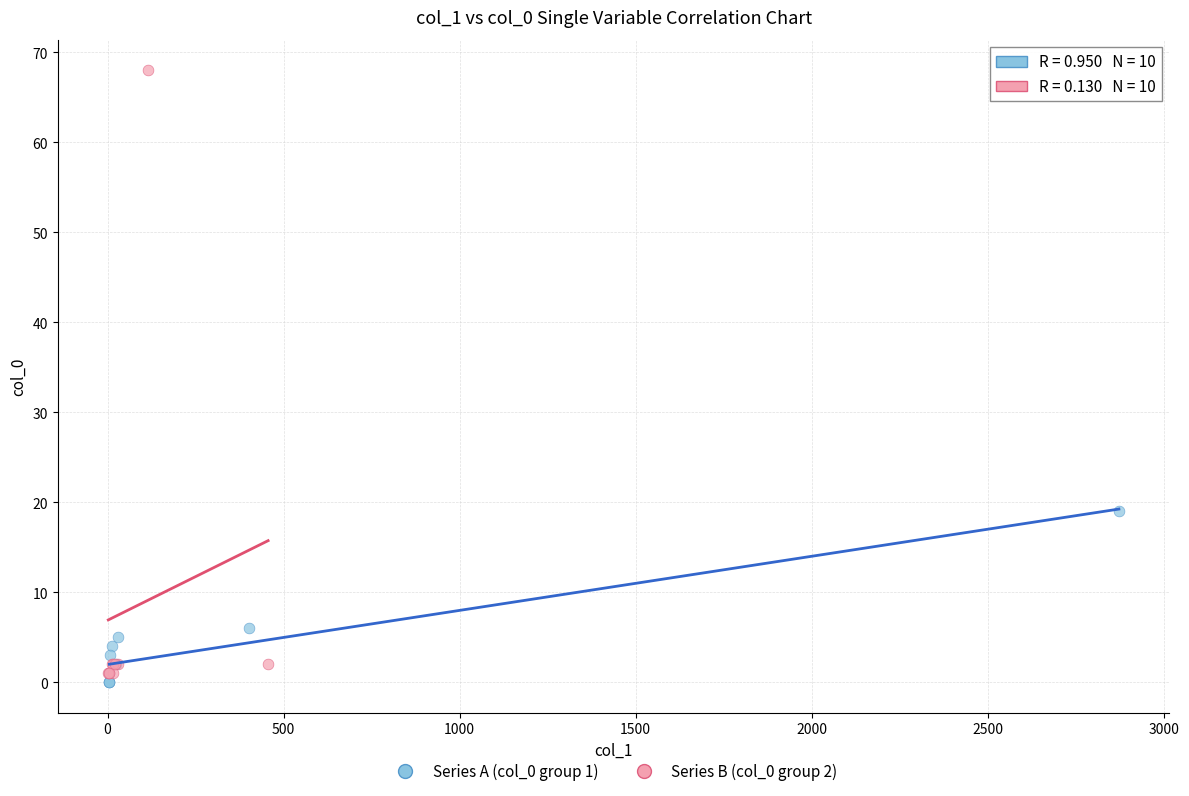

Which series has the widest spread of Y values?

Series B (col_0 group 2)